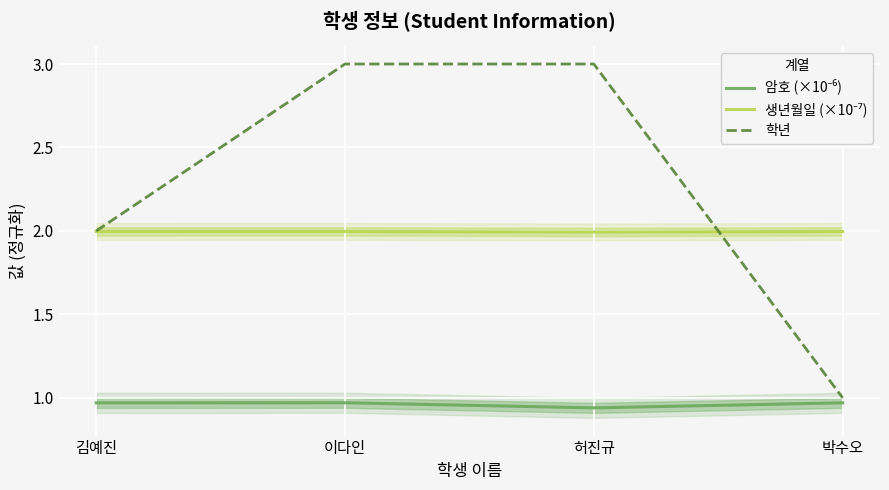

Where is the first local minimum for 암호 (×10⁻⁶)?

허진규